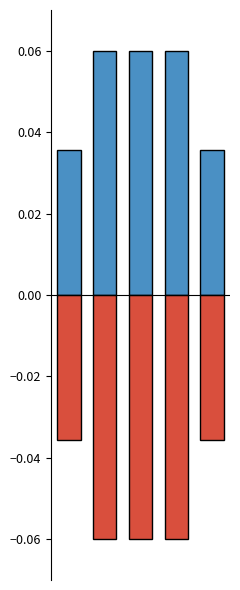

The value of col_0 (negative) at 0 is -0.1. True or false?

False